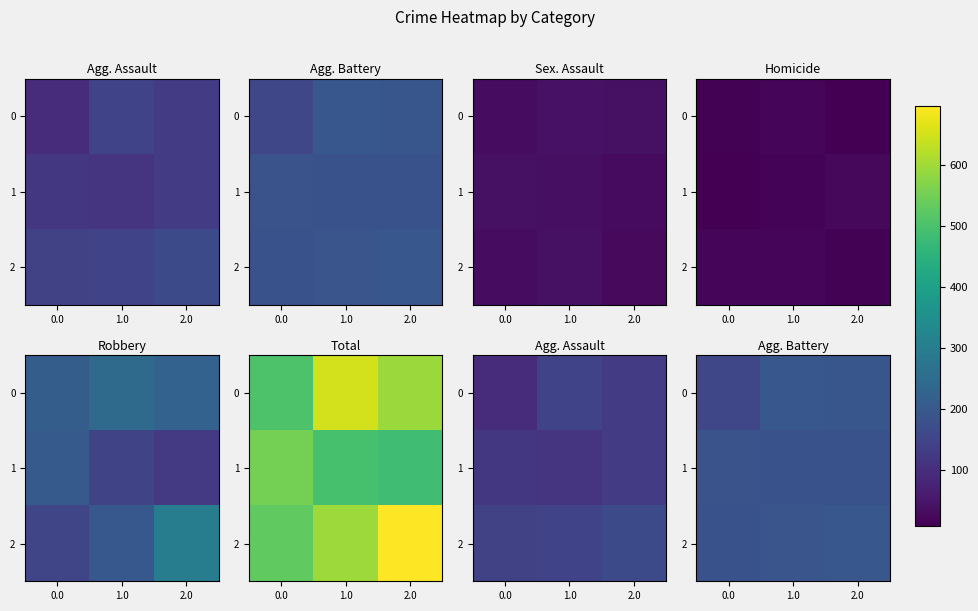

What is the total value across all series at 1.0?

568